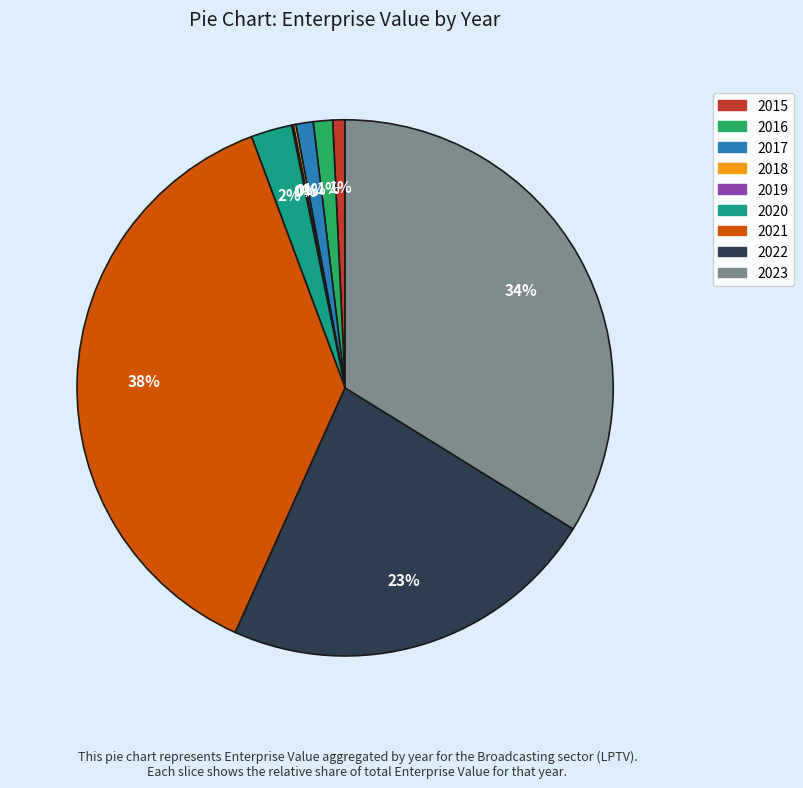

What is the largest slice in the pie chart?

2021